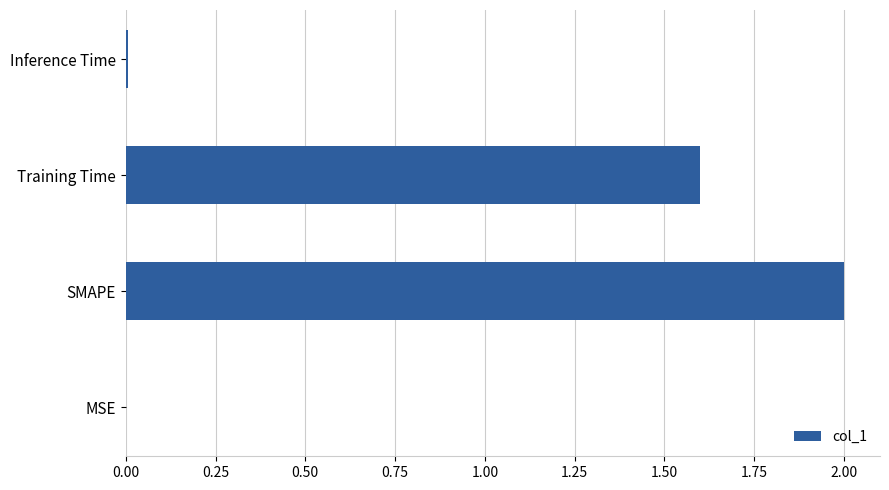

What is the sum of all values?

3.6